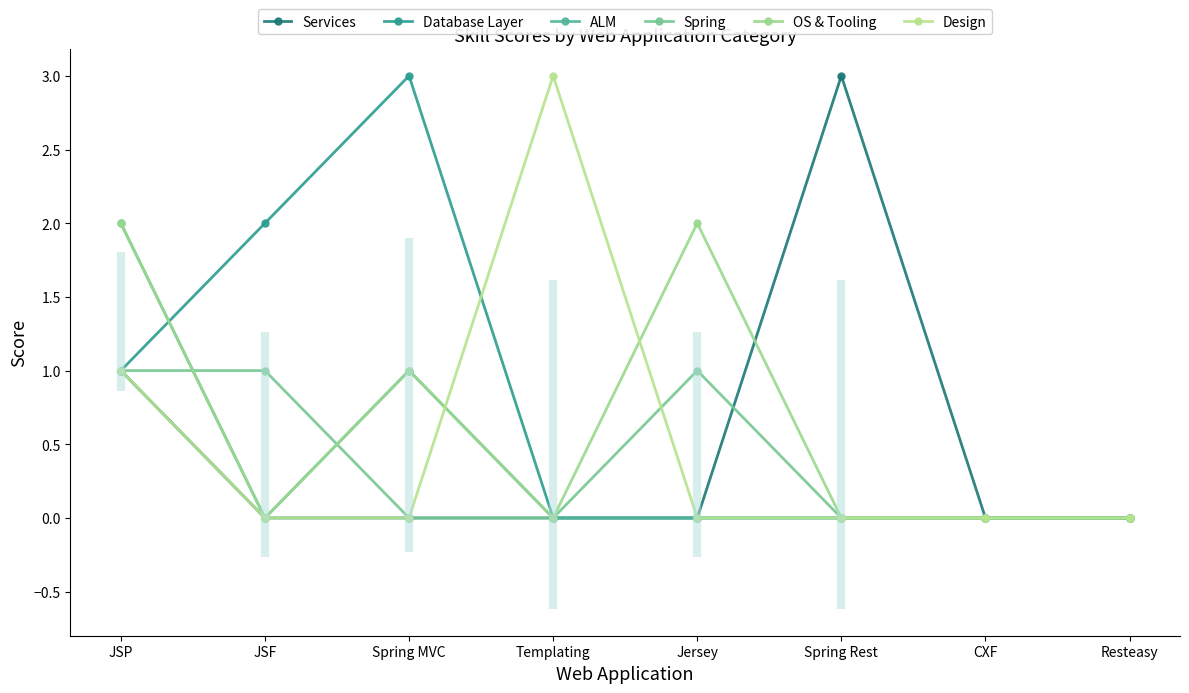

Reading left to right, list all the values displayed in this chart.

Services: 1	0	0	0	0	3	0	0
Database Layer: 1	2	3	0	0	0	0	0
ALM: 2	0	1	0	0	0	0	0
Spring: 1	1	0	0	1	0	0	0
OS & Tooling: 2	0	1	0	2	0	0	0
Design: 1	0	0	3	0	0	0	0